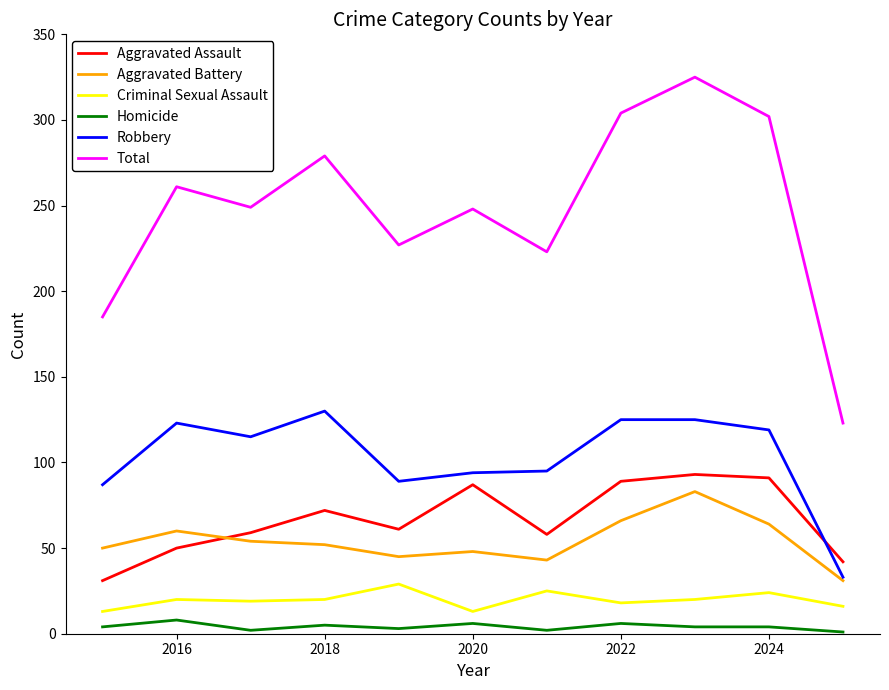

Which series has the largest total across all categories?

Total